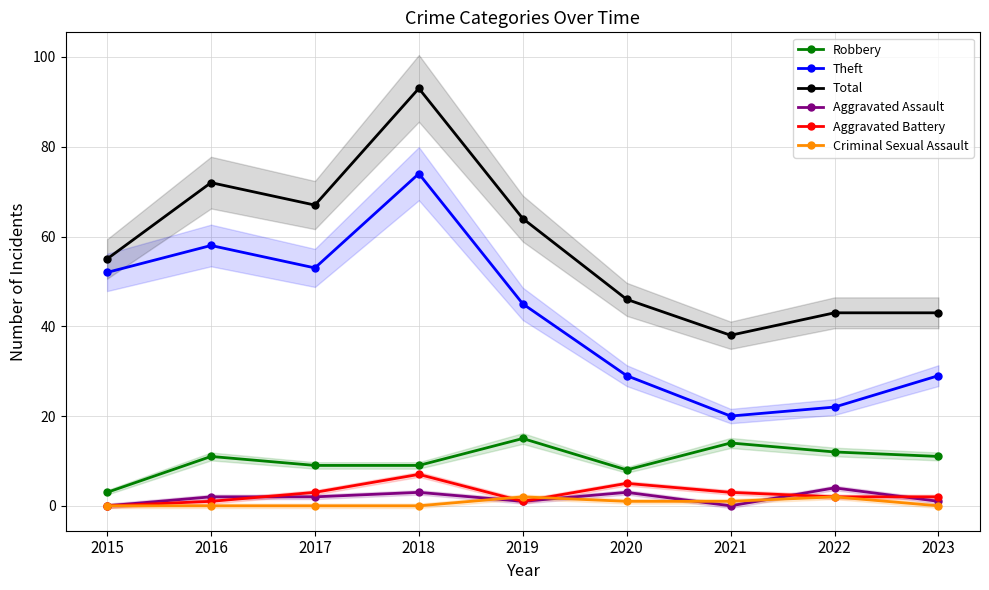

At which category does Theft reach its first local peak?

2016